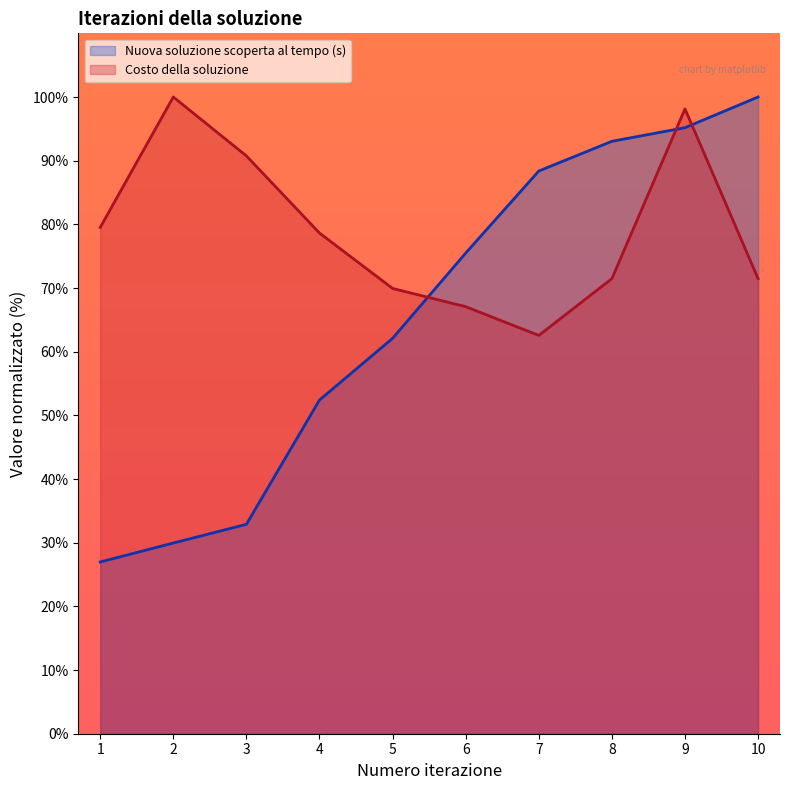

How many times do Costo della soluzione and Nuova soluzione scoperta al tempo (s) cross each other?

3